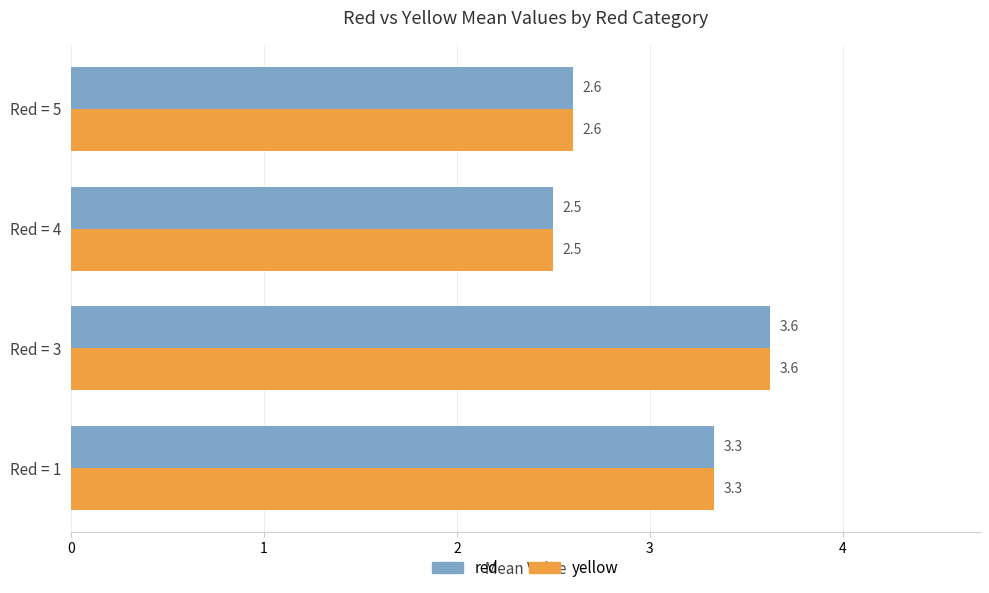

Rank the categories by red value from lowest to highest.

Red = 4, Red = 5, Red = 1, Red = 3